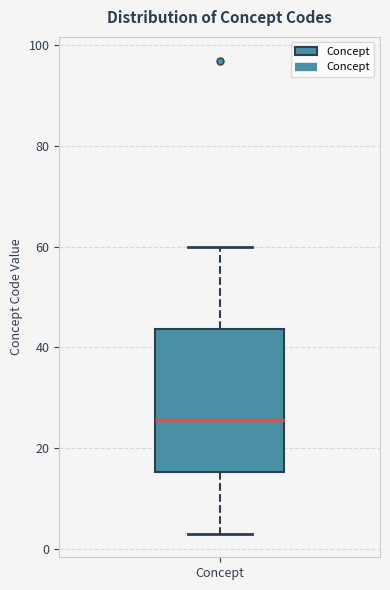

Read this box plot against the y-axis: the position of the median line, the range covered by the box, and the ends of both whiskers. The values are not printed on the chart, so give them approximately, as read against the axis.

median 26, box 16 to 44, whiskers 4 to 60